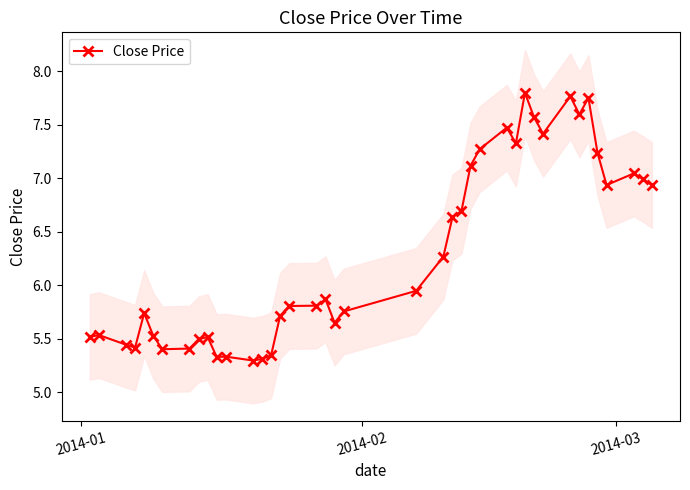

Count the number of data series in this chart.

1